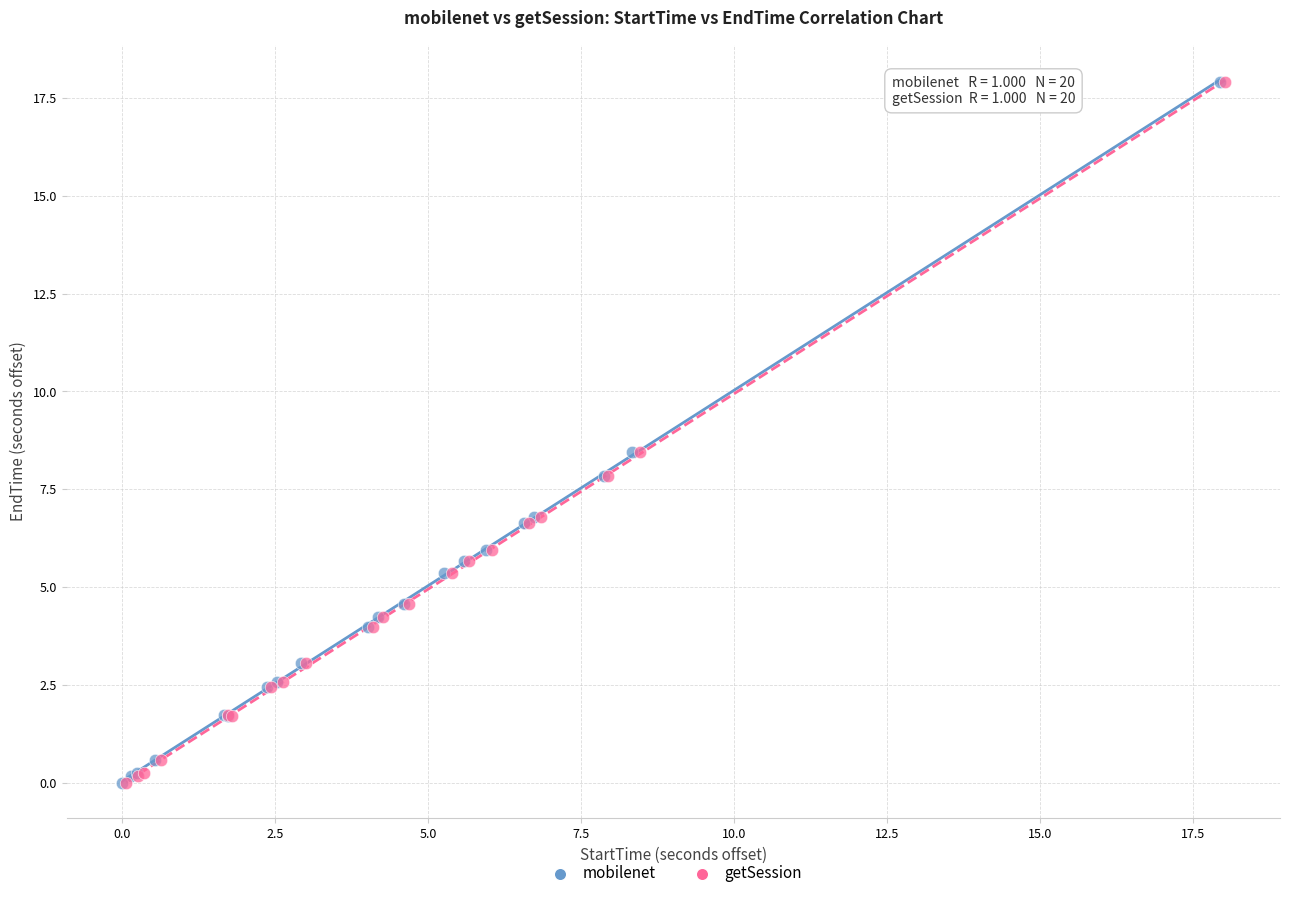

What are all the series names shown in the legend?

mobilenet, getSession